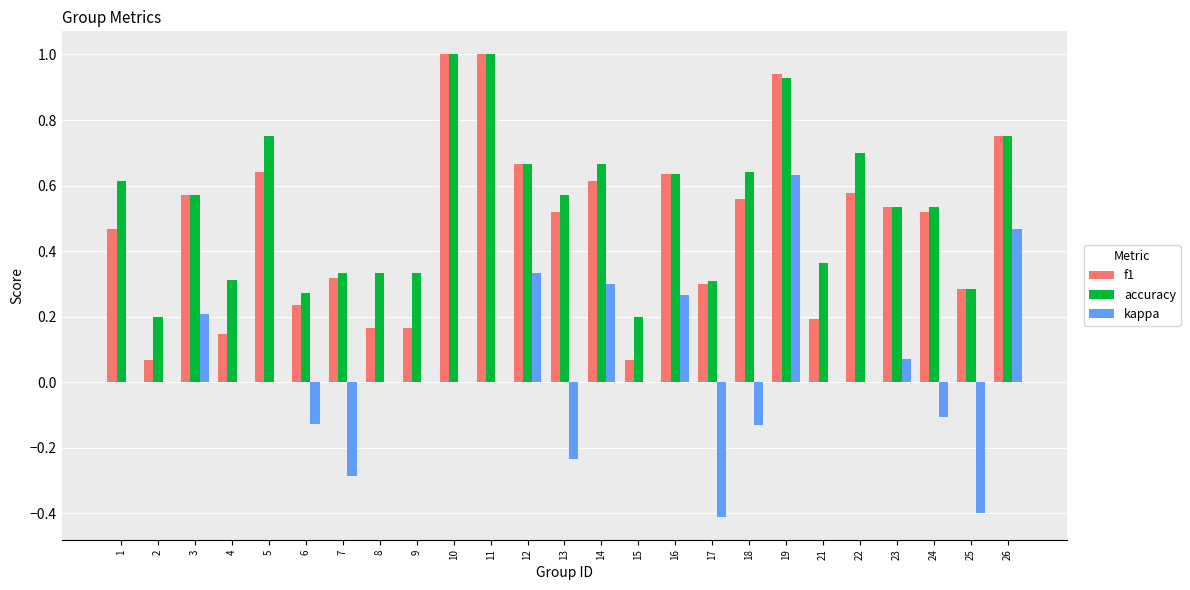

What is the sum of the accuracy values at 16 and 5?

1.4